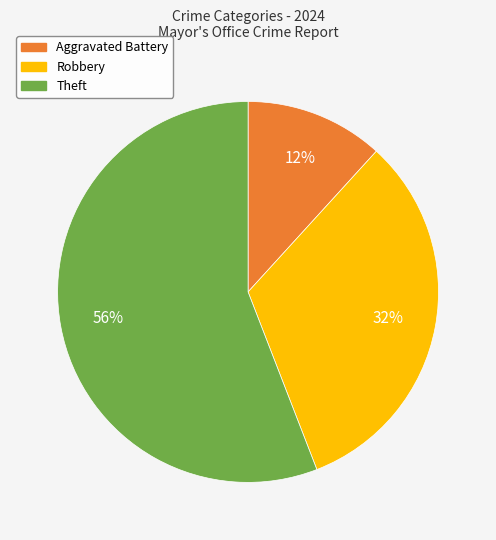

To the nearest percent, what is the average slice percentage?

33%